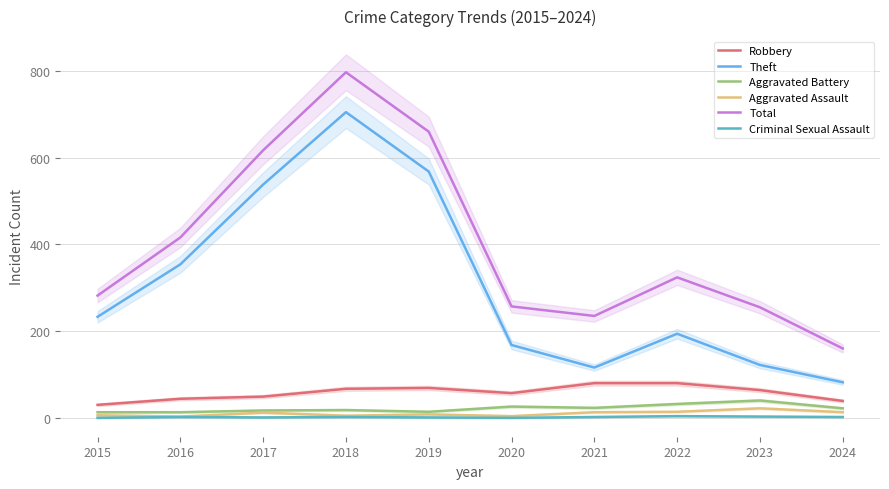

Which has a higher value, 2020 or 2015?

2020